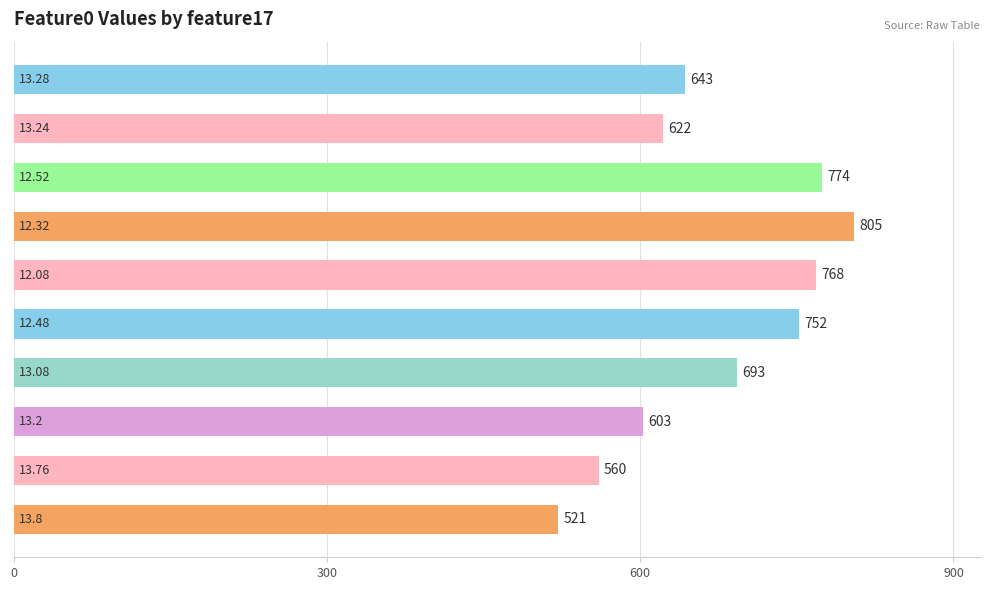

What is the sum of all values?

6741.7